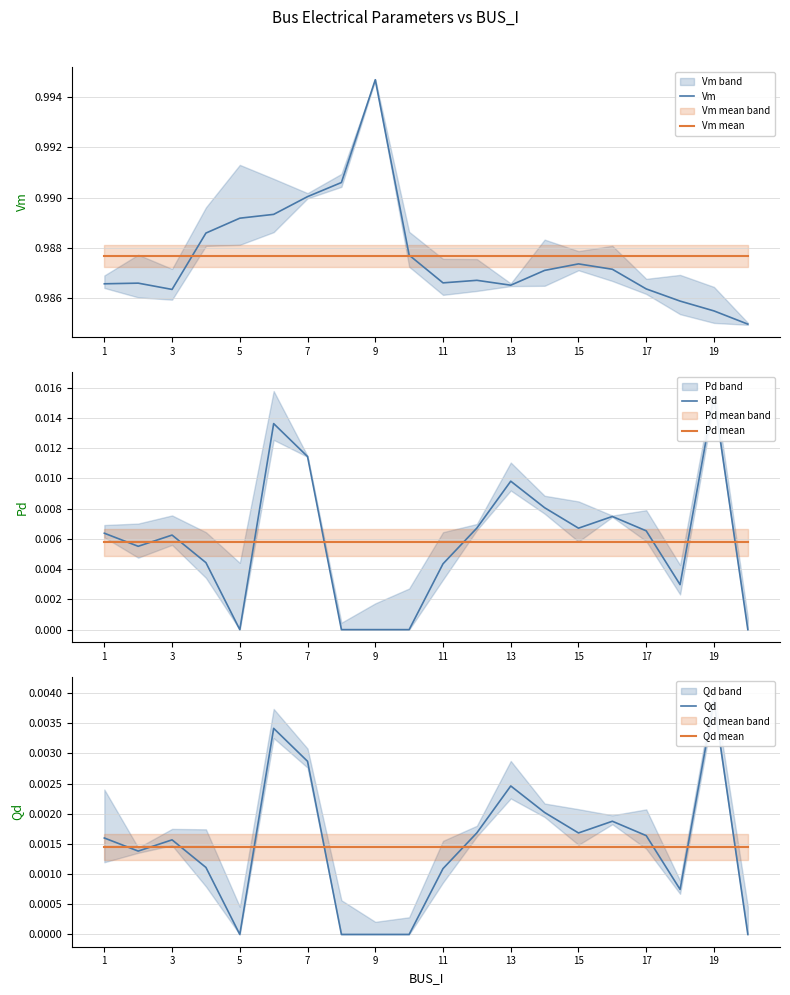

The value of Vm mean at 5 is 1.4. True or false?

False